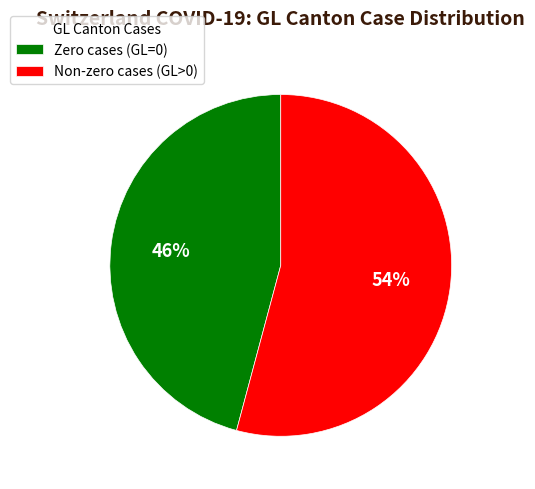

Is there a majority slice in this chart?

Yes